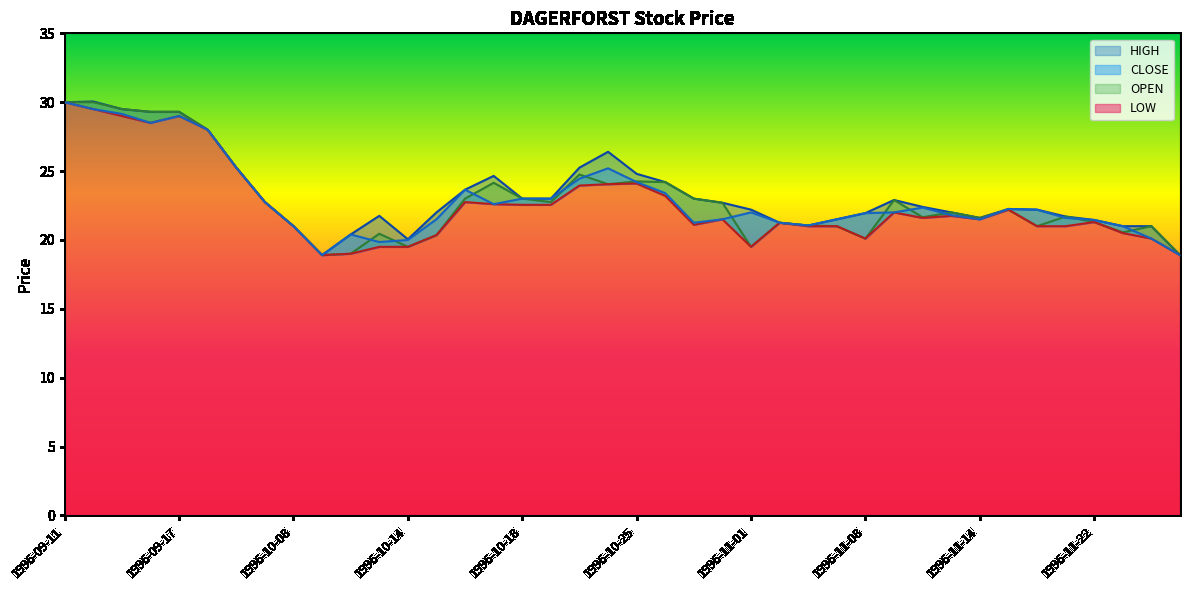

Is the value of LOW at 1996-10-28 greater than the value of CLOSE at 1996-09-17?

No